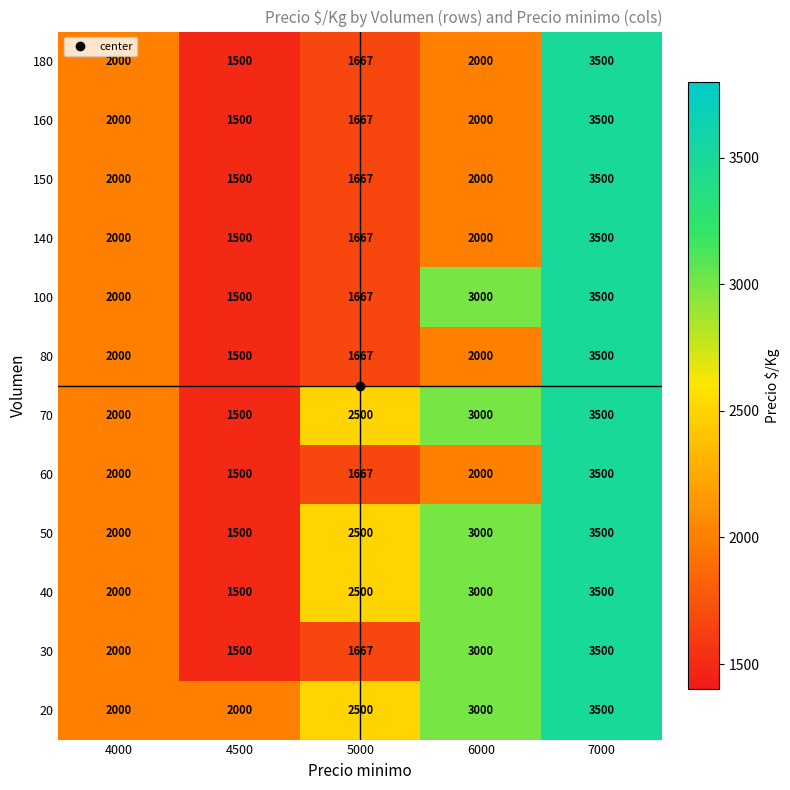

What is the greatest value displayed?

3500